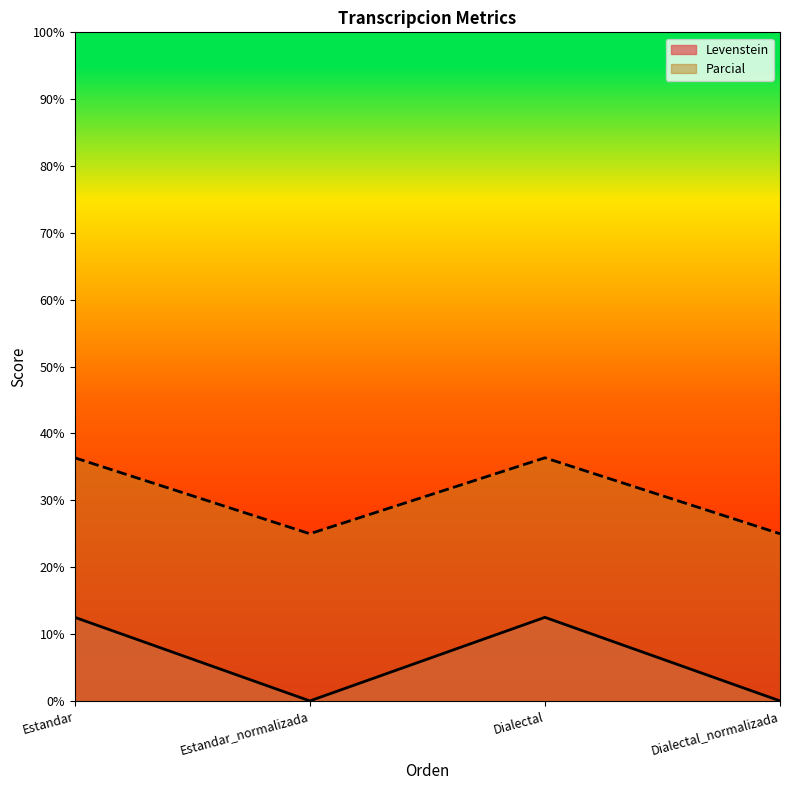

True or false: Levenstein has a value of 0.0 at Dialectal_normalizada.

True